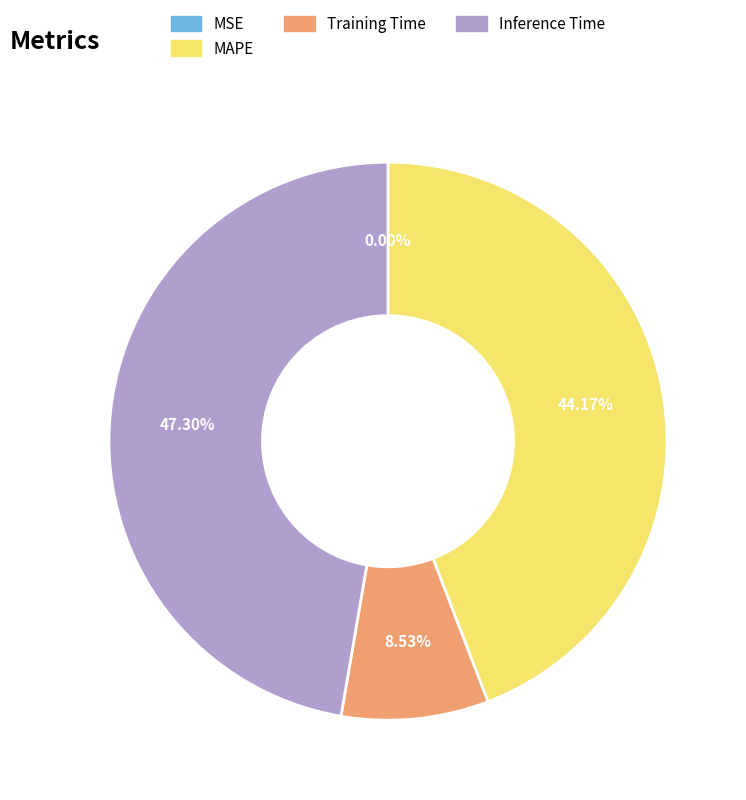

Which category has the biggest portion of the pie?

Inference Time